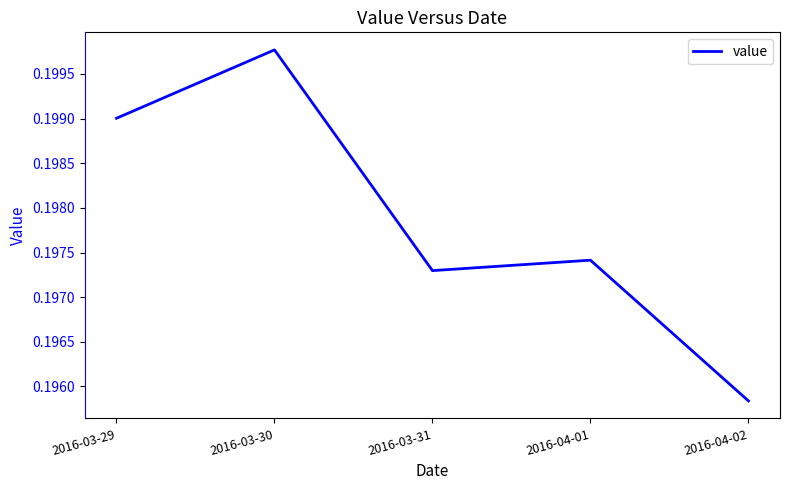

What position from the right is 2016-04-01?

2